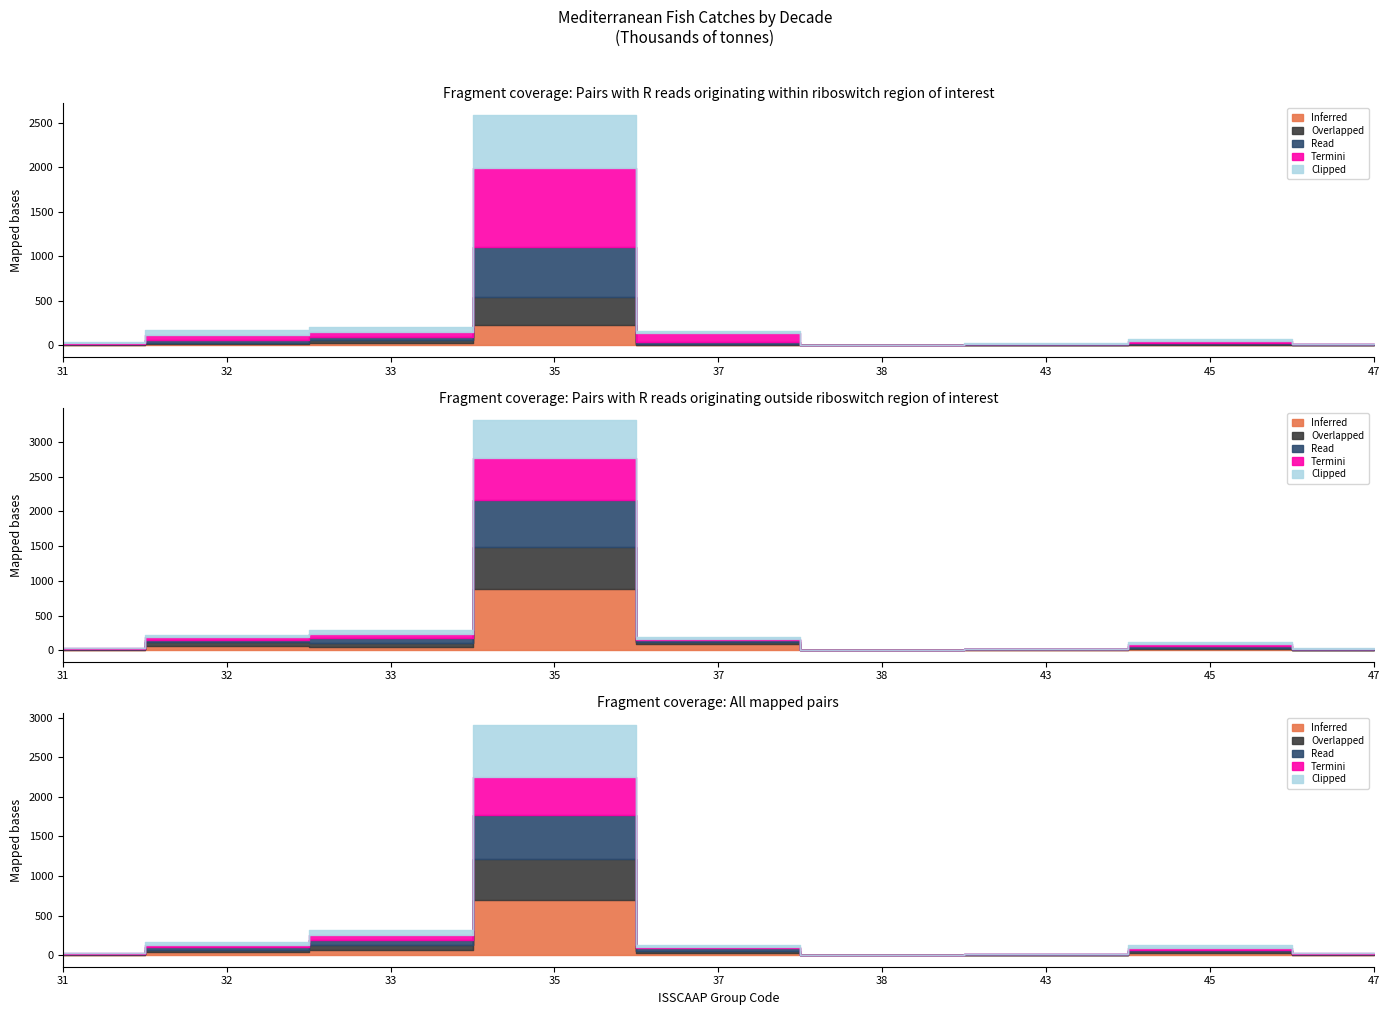

True or false: Clipped has more than 2 points higher than both neighbors.

True